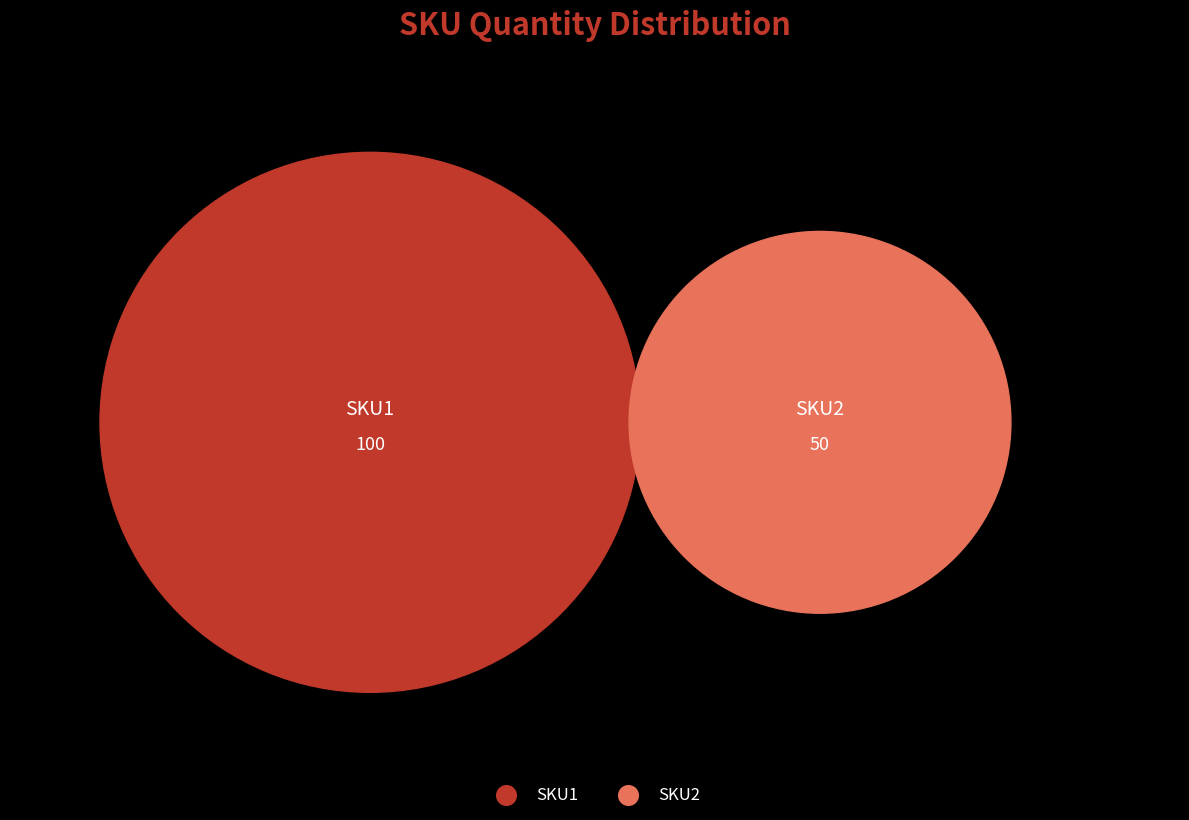

How many segments does this pie chart have?

2